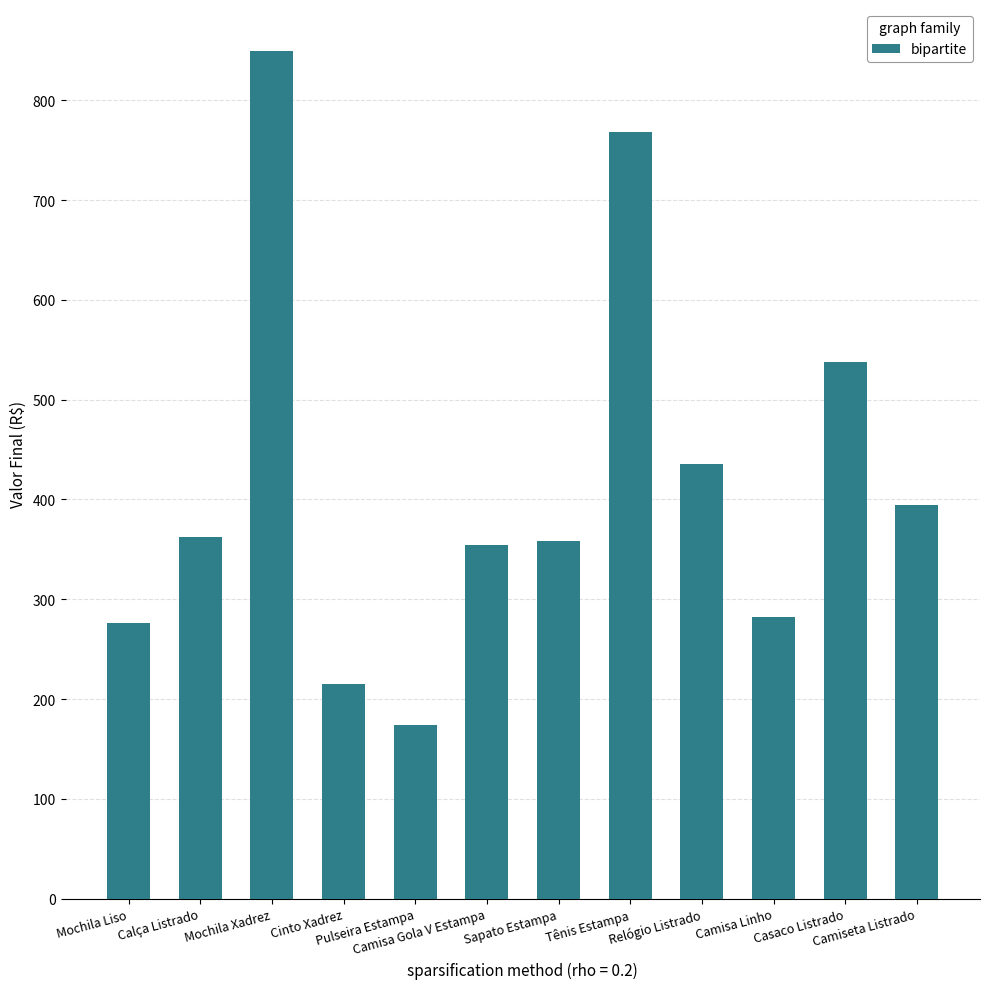

What is the value of the 9th bar from the left?

436